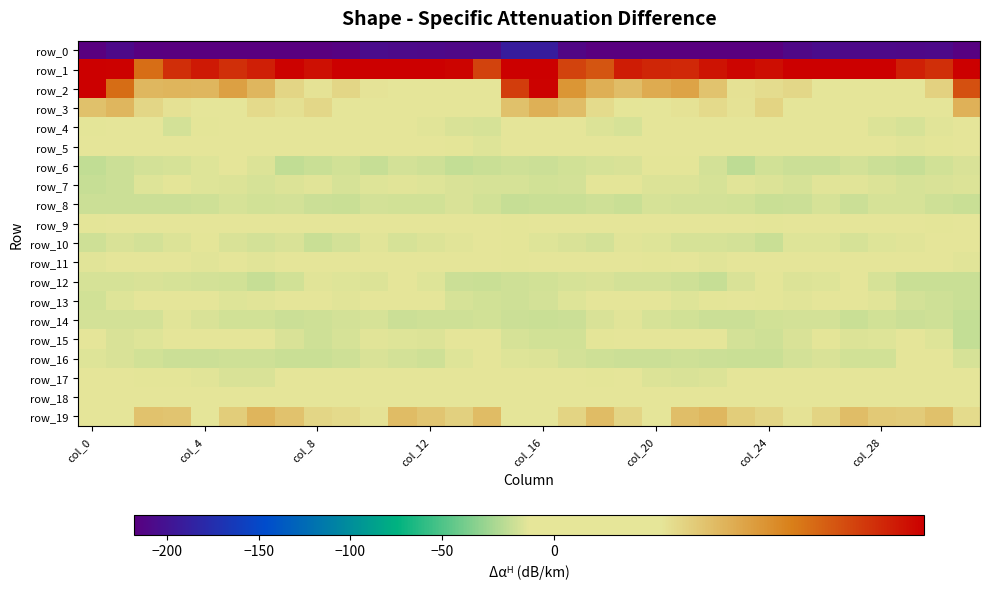

How many values in the row_15 series exceed -4?

15